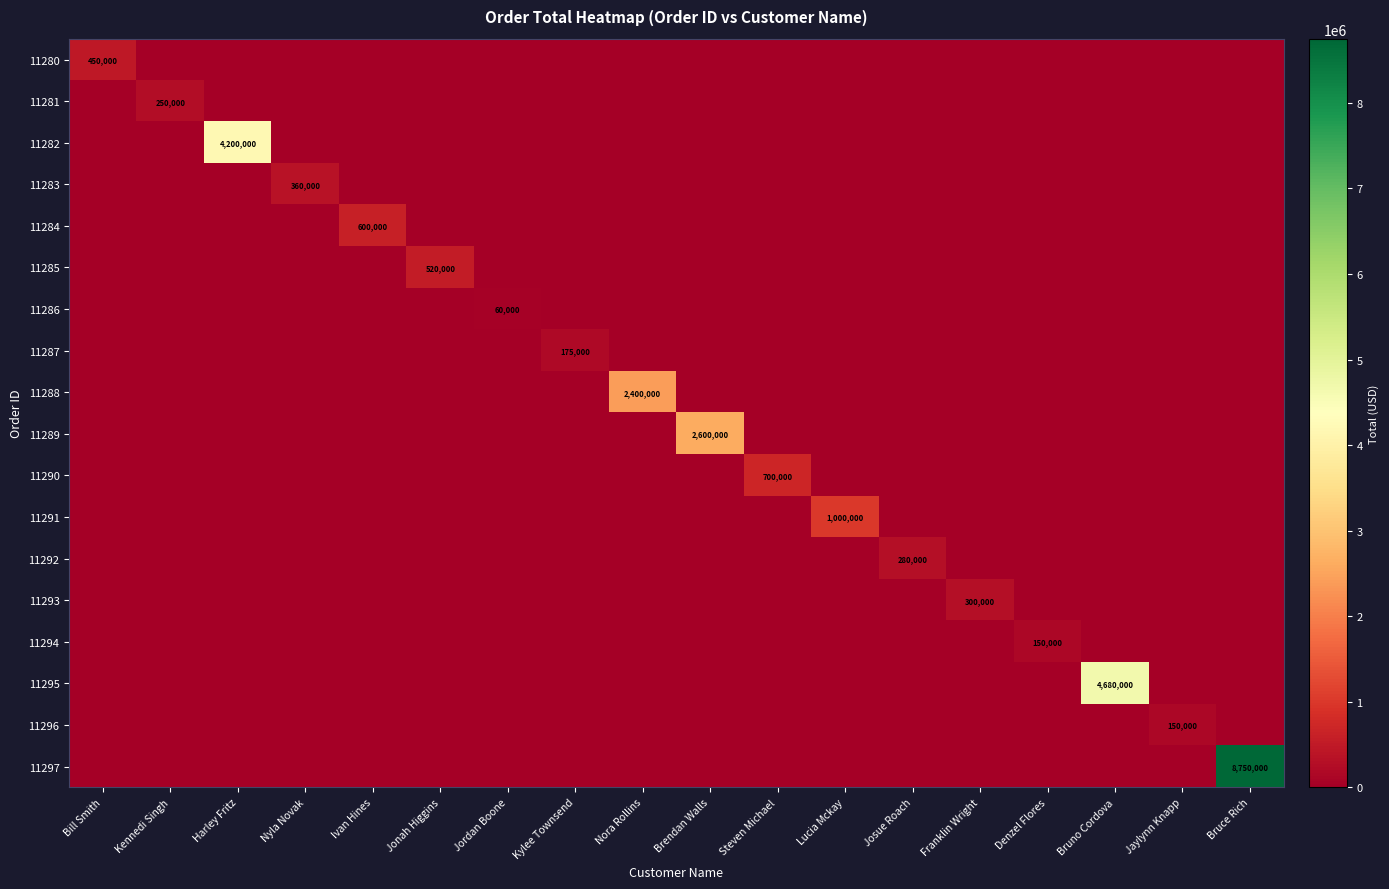

What is the difference between the highest and lowest values at Ivan Hines?

600000